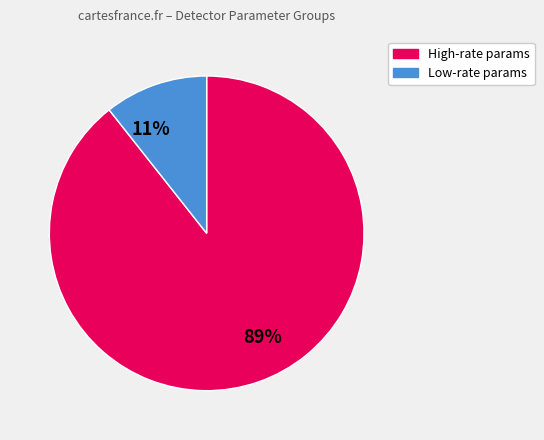

To the nearest percent, what is the average slice percentage?

50%